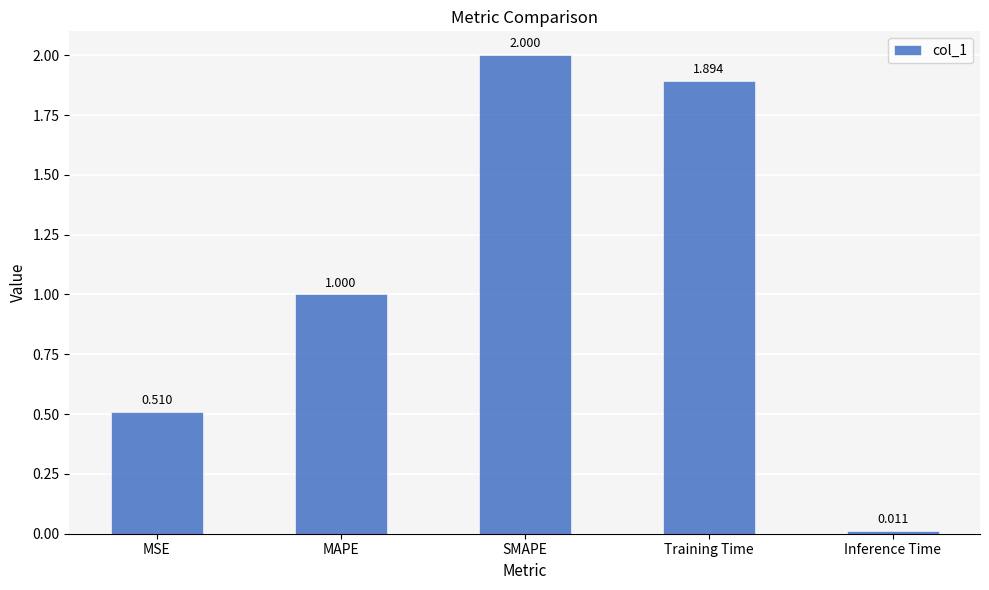

Rank the categories by value from lowest to highest.

Inference Time, MSE, MAPE, Training Time, SMAPE